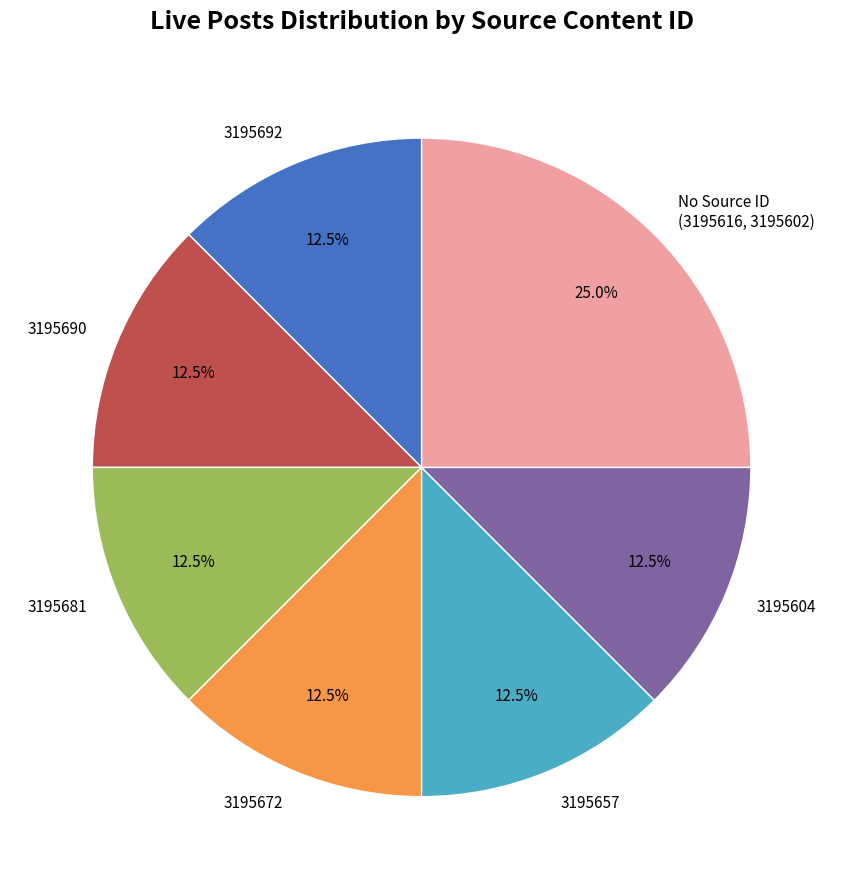

What is the ratio of the value at 3195692 to the value at 3195681?

1.0